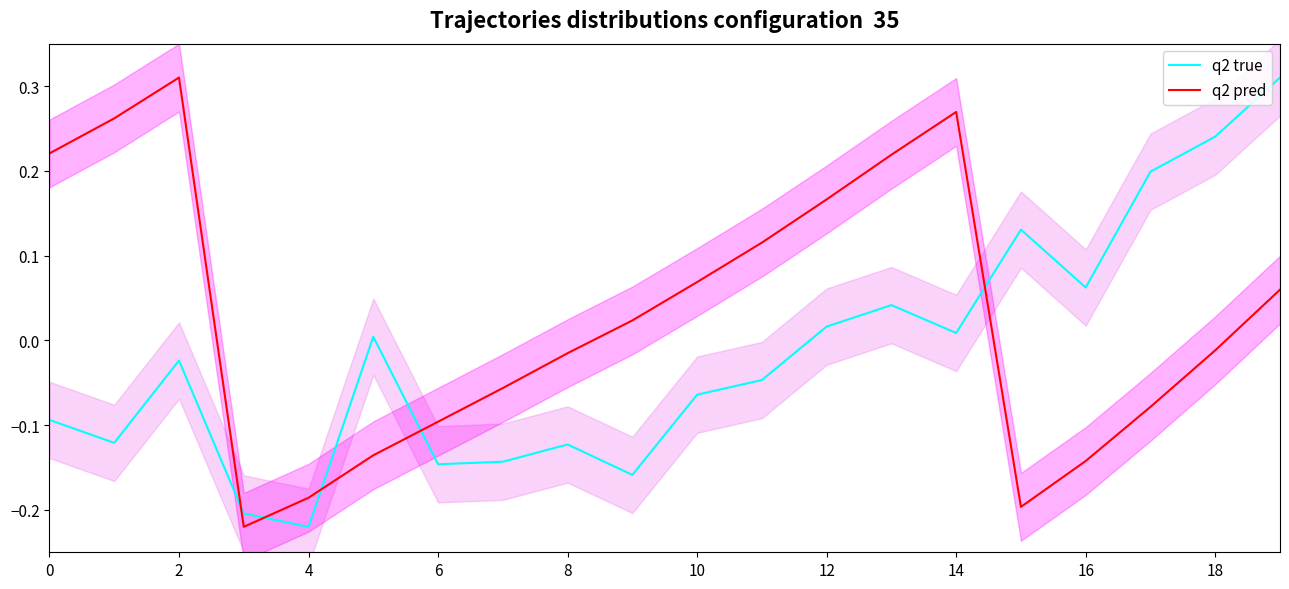

The value of q2 pred at 10 is 0.0. True or false?

False